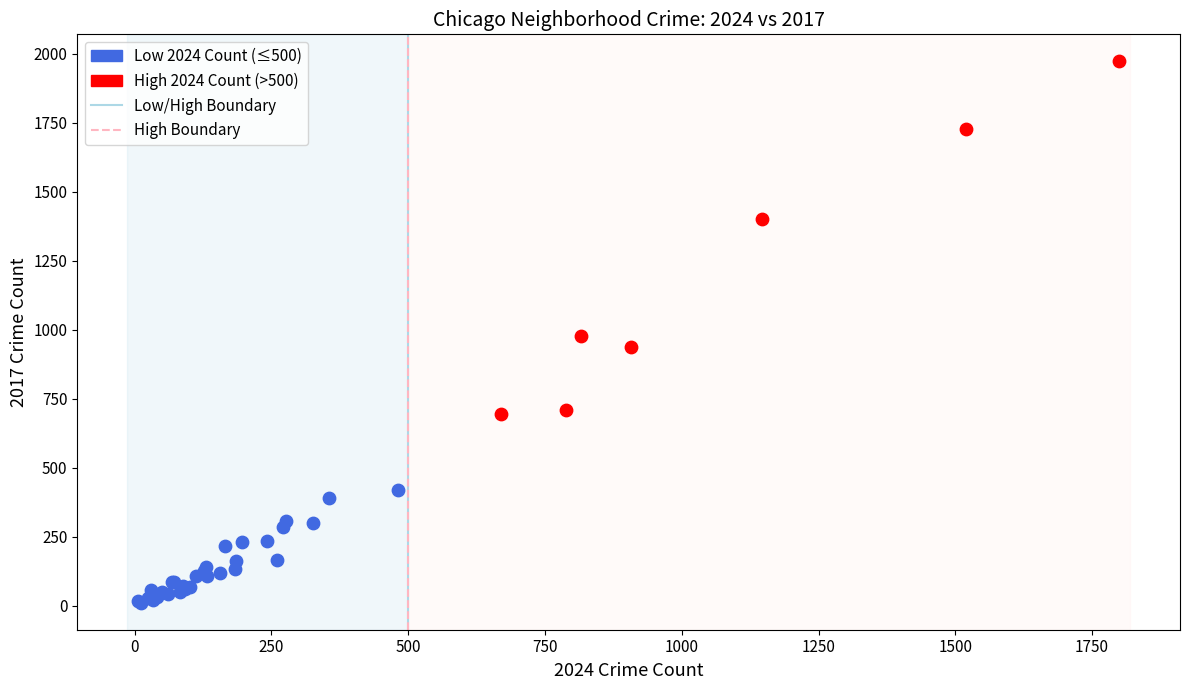

Which series contains the highest Y value?

High 2024 Count (>500)